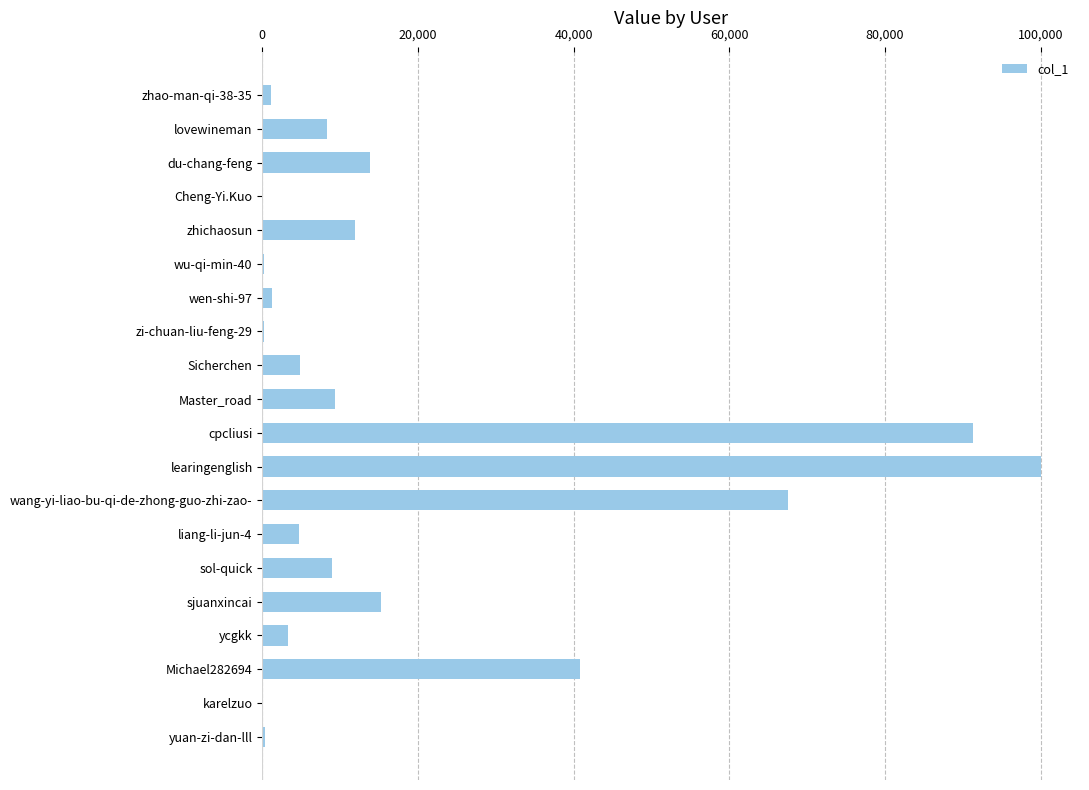

True or false: the data shows 5635 at du-chang-feng.

False